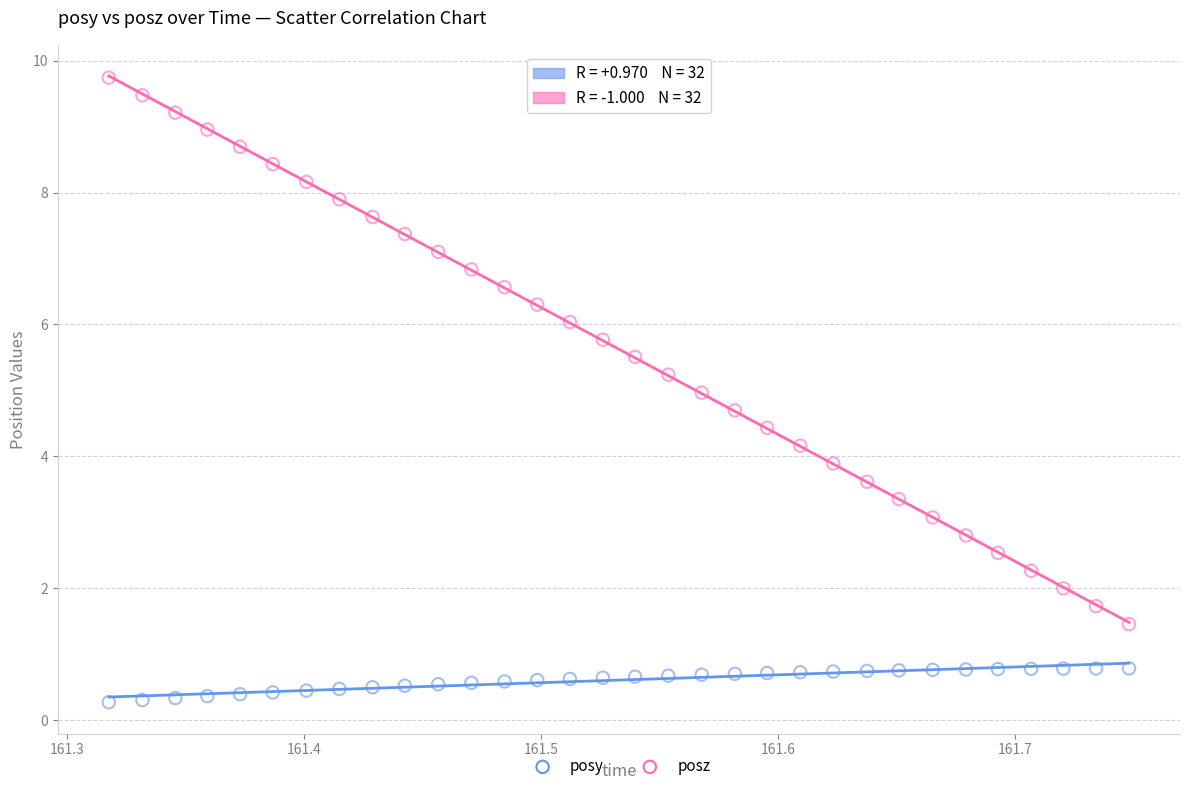

Which series has the largest Y range (max minus min)?

posz